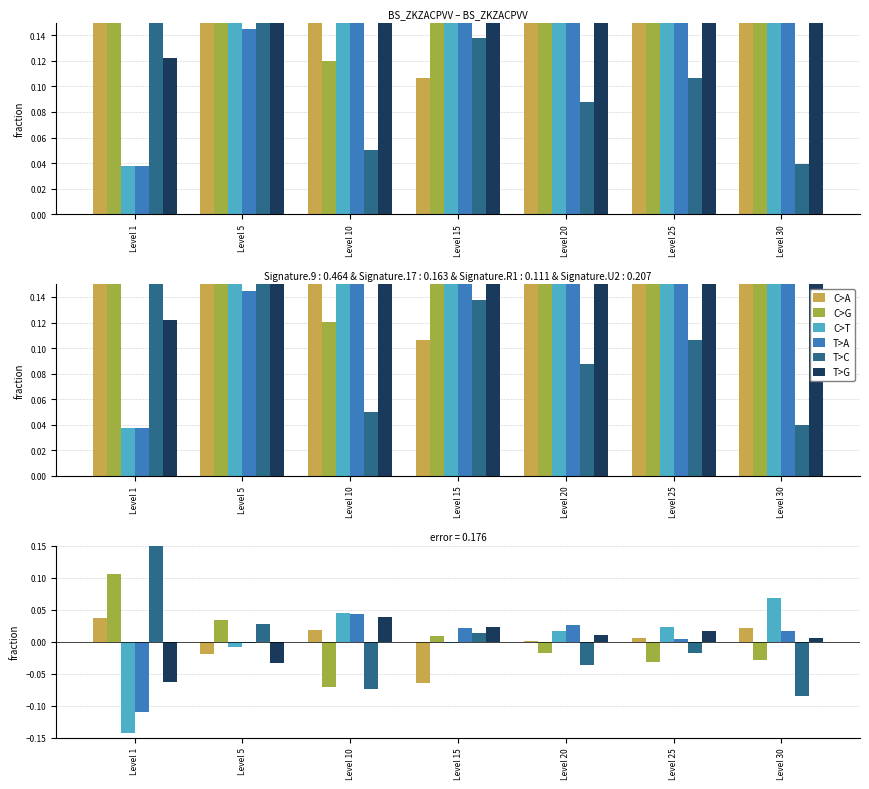

Does the chart contain stacked bars?

No